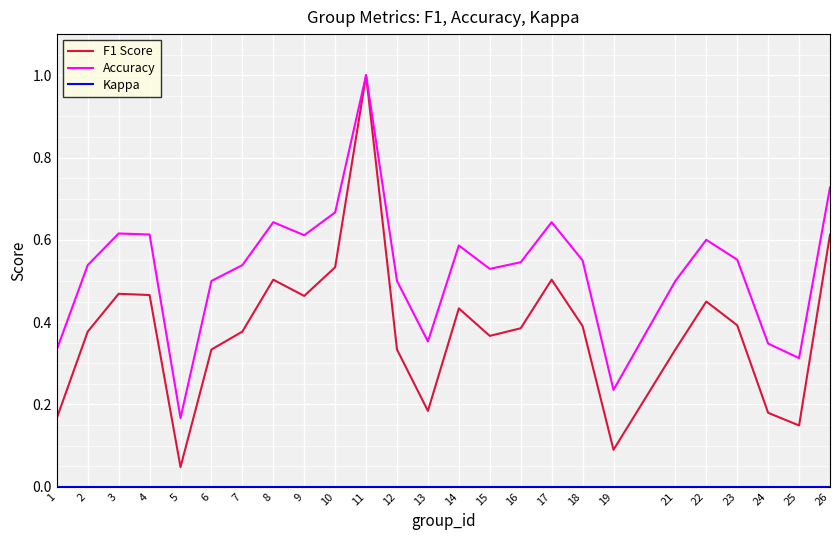

What is the highest value of the Accuracy series?

1.0